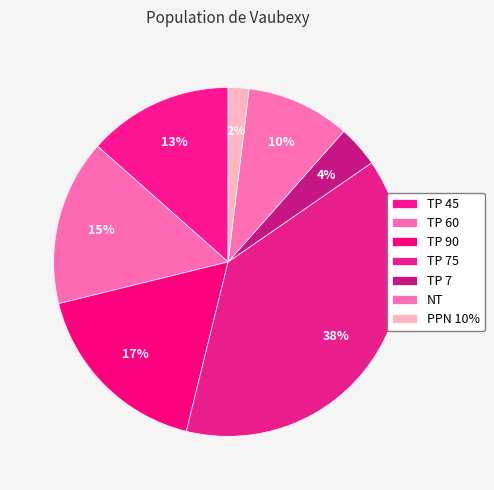

To the nearest percent, what is the difference between the TP 75 and TP 90 slice percentages?

21%